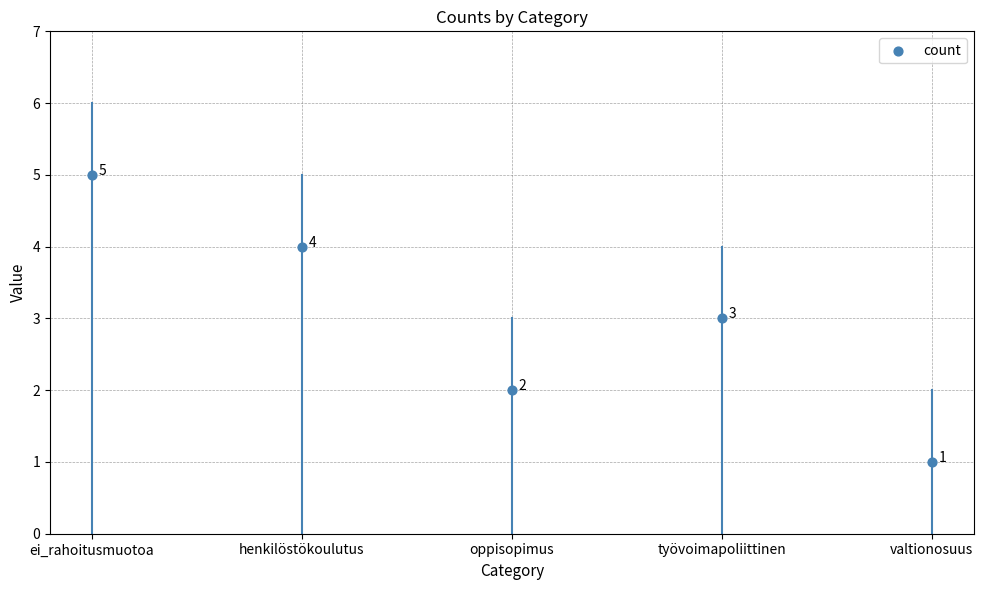

What Y value in the scatter plot is closest to 3?

3